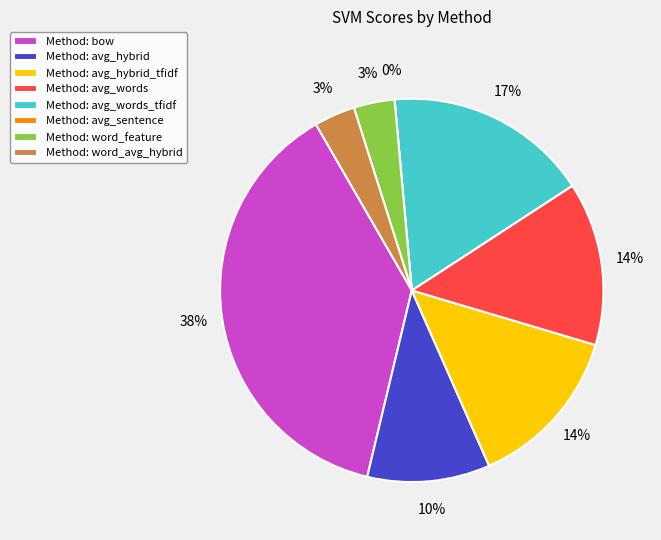

What is the largest slice in the pie chart?

bow